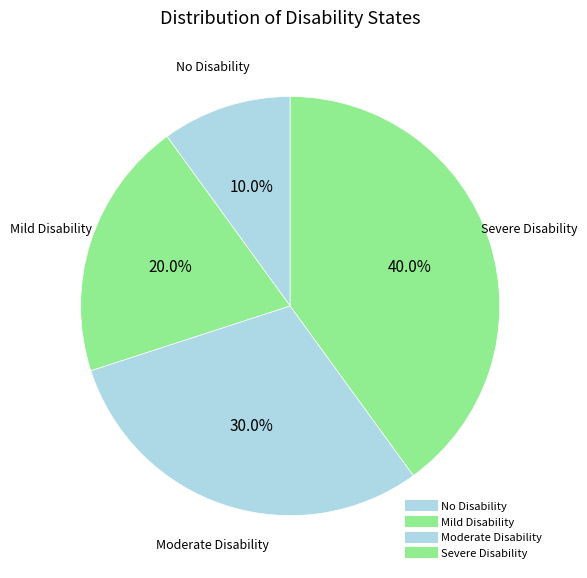

Combined, what portion of the pie is No Disability and Moderate Disability?

40.0%